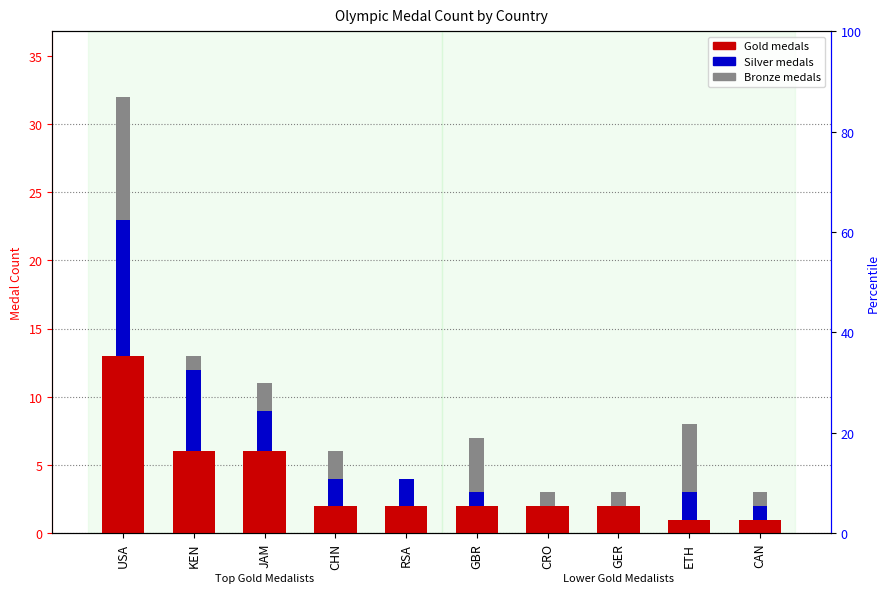

Reading left to right, transcribe all the data shown in this chart.

Gold: USA=13	KEN=6	JAM=6	CHN=2	RSA=2	GBR=2	CRO=2	GER=2	ETH=1	CAN=1
Silver: USA=10	KEN=6	JAM=3	CHN=2	RSA=2	GBR=1	CRO=0	GER=0	ETH=2	CAN=1
Bronze: USA=9	KEN=1	JAM=2	CHN=2	RSA=0	GBR=4	CRO=1	GER=1	ETH=5	CAN=1